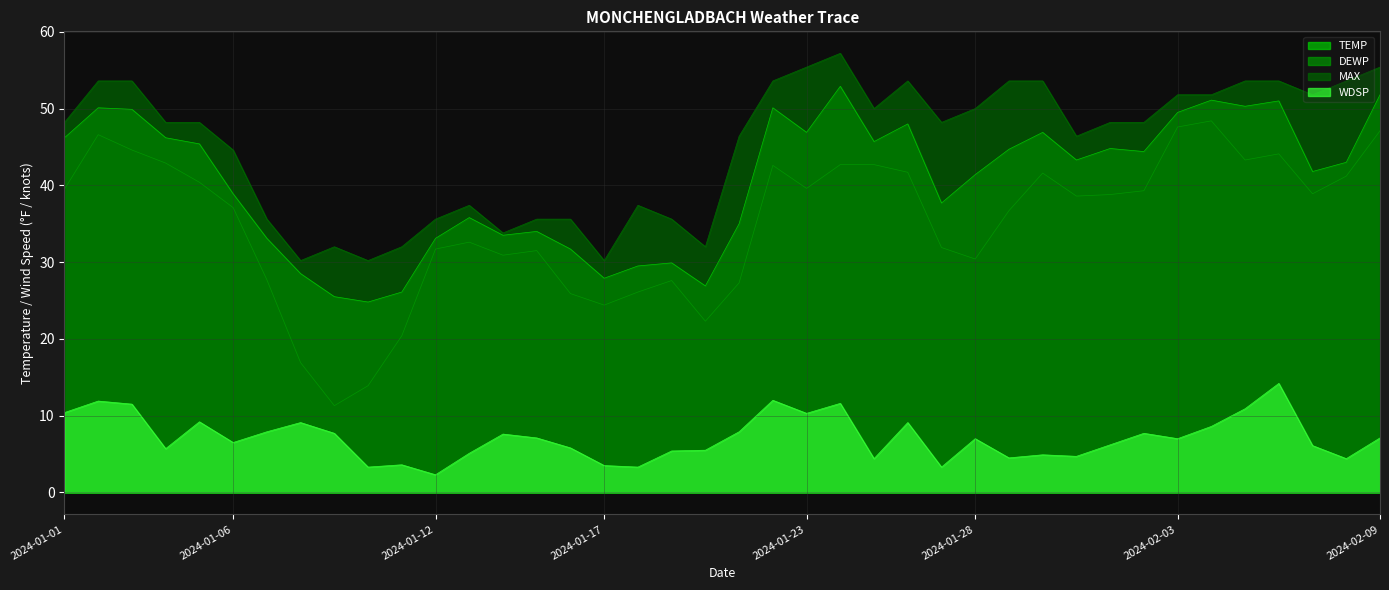

Rank the categories by WDSP value from lowest to highest.

2024-01-12, 2024-01-10, 2024-01-18, 2024-01-27, 2024-01-17, 2024-01-11, 2024-01-25, 2024-02-08, 2024-01-29, 2024-01-31, 2024-01-30, 2024-01-13, 2024-01-19, 2024-01-20, 2024-01-04, 2024-01-16, 2024-02-07, 2024-02-01, 2024-01-06, 2024-01-28, 2024-02-03, 2024-01-15, 2024-02-09, 2024-01-14, 2024-01-09, 2024-02-02, 2024-01-07, 2024-01-21, 2024-02-04, 2024-01-08, 2024-01-26, 2024-01-05, 2024-01-23, 2024-01-01, 2024-02-05, 2024-01-03, 2024-01-24, 2024-01-02, 2024-01-22, 2024-02-06